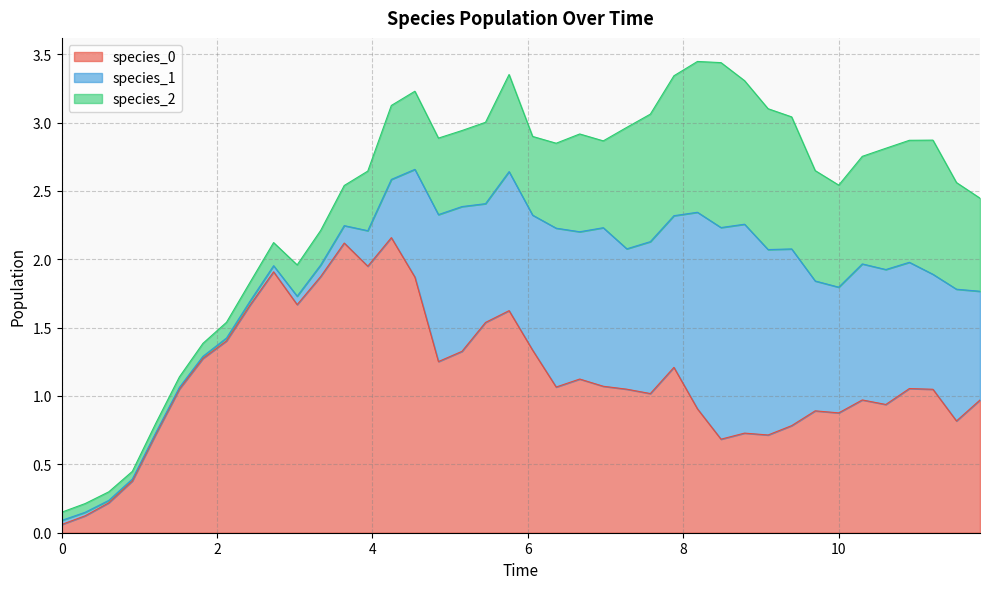

What is the spread (max minus min) of values at 18?

0.9